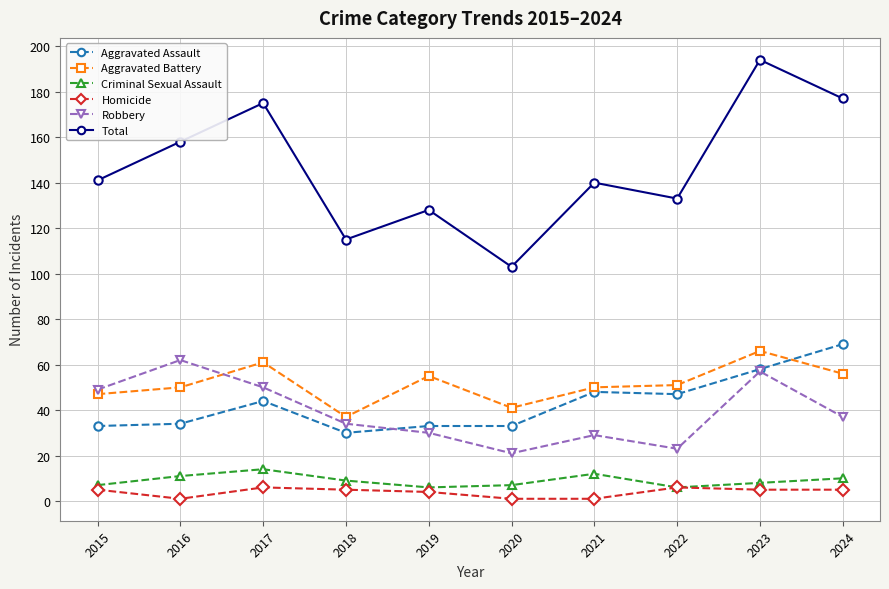

What is the total value across all series at 2021?

280